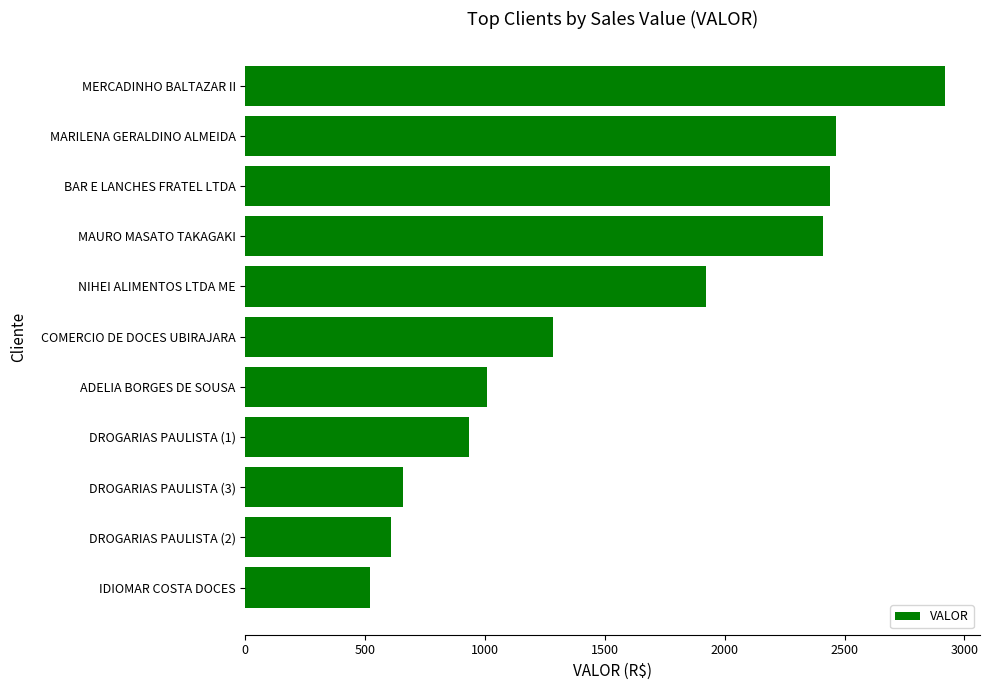

What is the difference between the values at NIHEI ALIMENTOS LTDA ME and DROGARIAS PAULISTA (3)?

1264.9